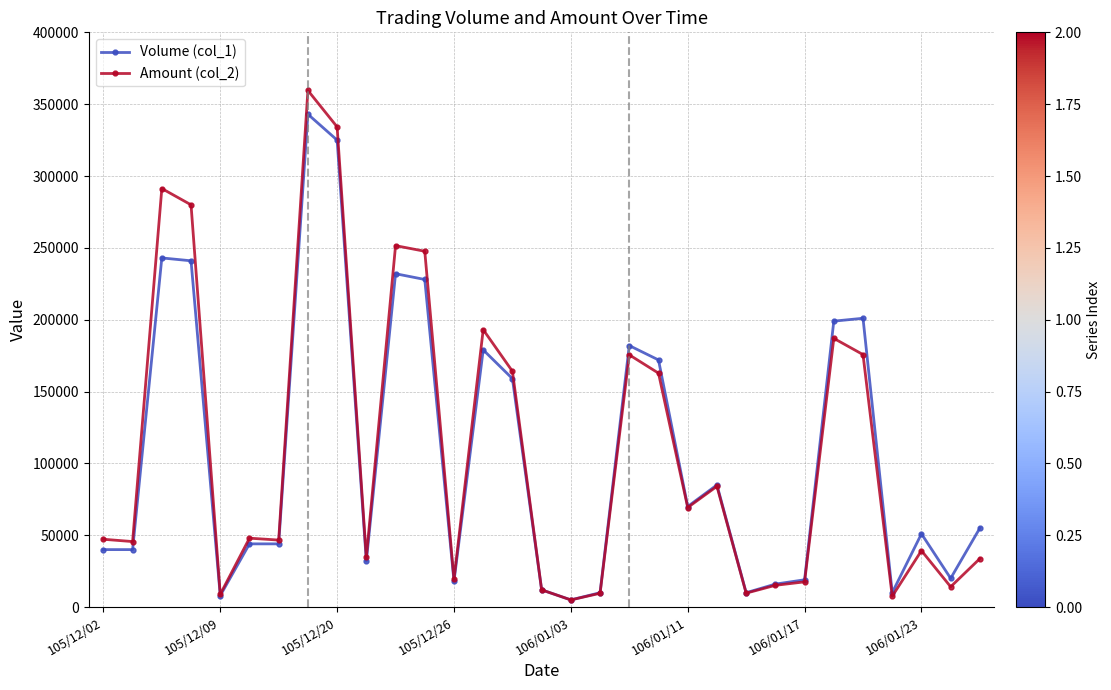

What is the maximum value shown in the chart?

359540